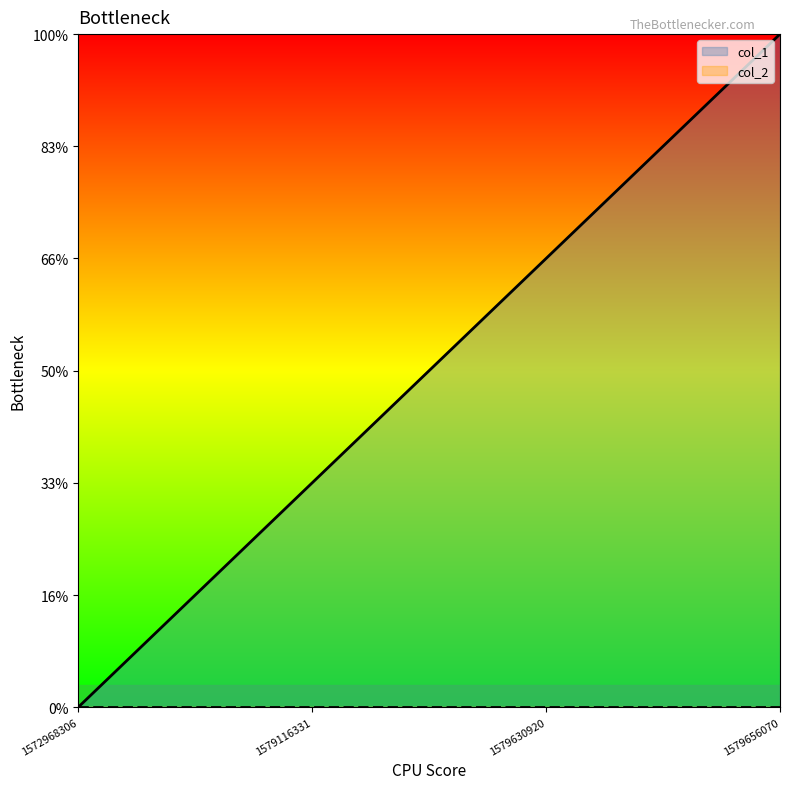

True or false: the data shows 2 at 1579656070.

False